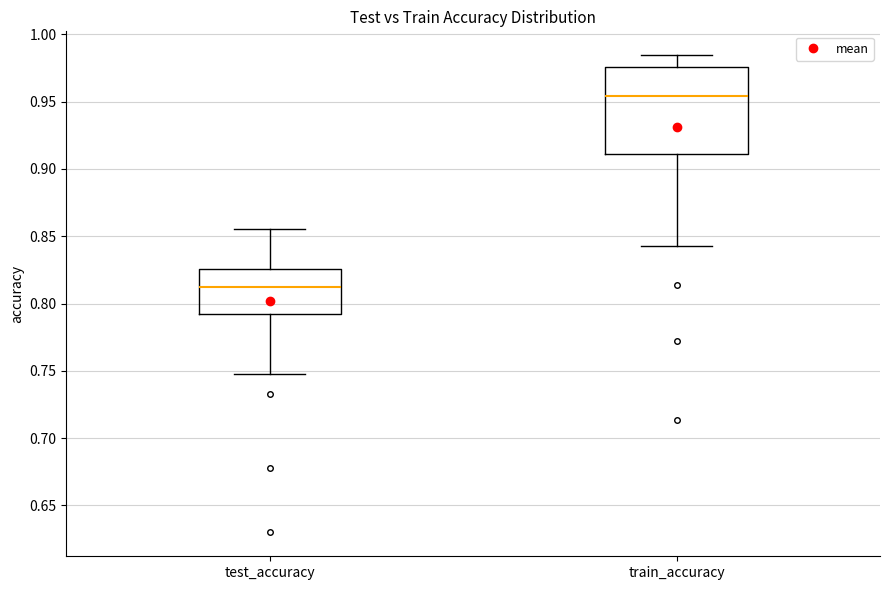

Where does the upper whisker of the box for test_accuracy end on the y-axis? The values are not printed on the chart, so give them approximately, as read against the axis.

0.855